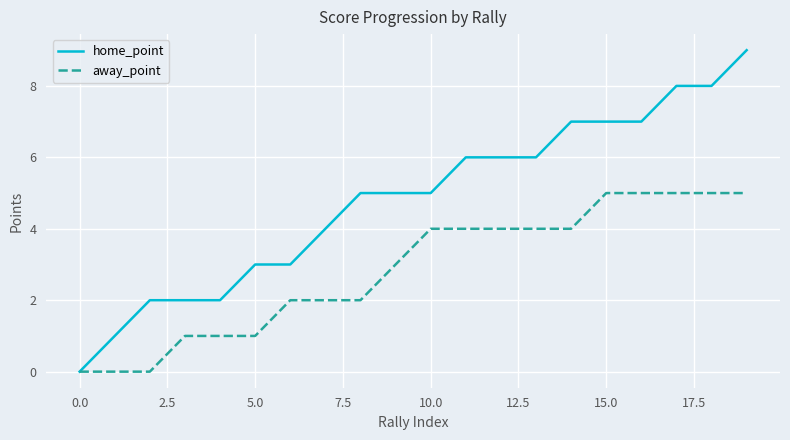

What is the difference between the maximum and second lowest values in the home_point series?

8